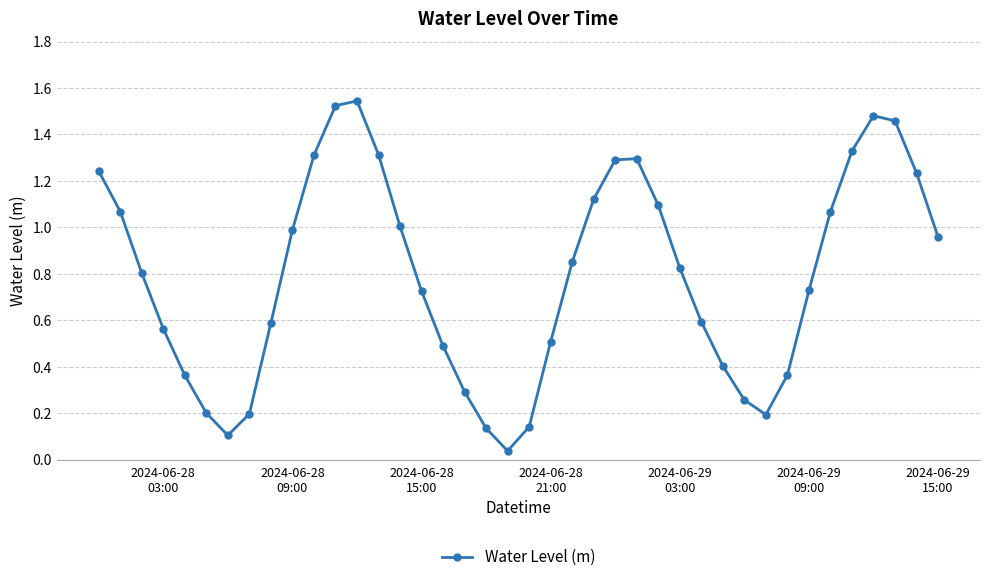

How many points are higher than both their immediate neighbors (excluding endpoints)?

3